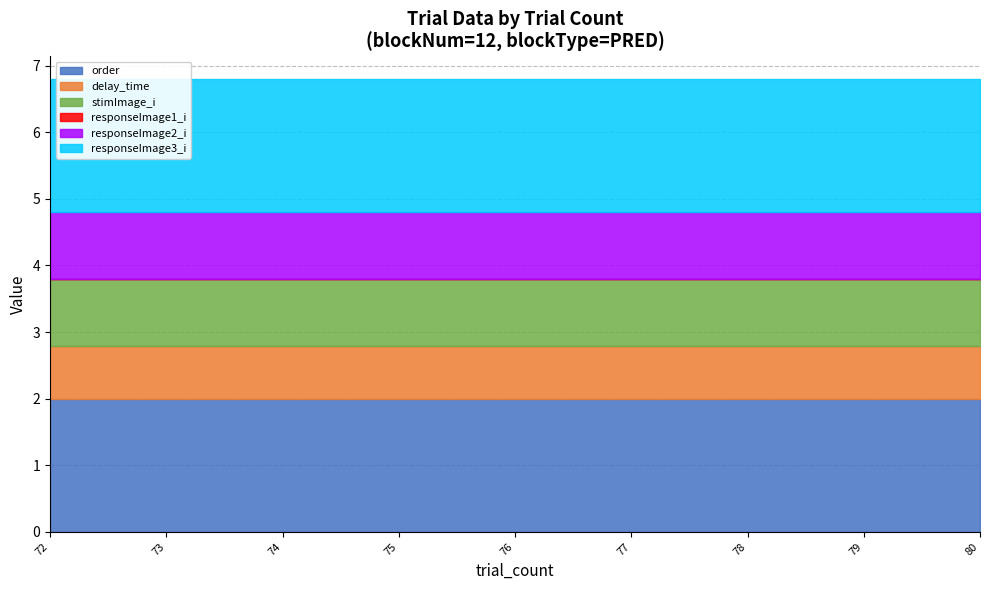

Which series has the largest range (max minus min)?

order